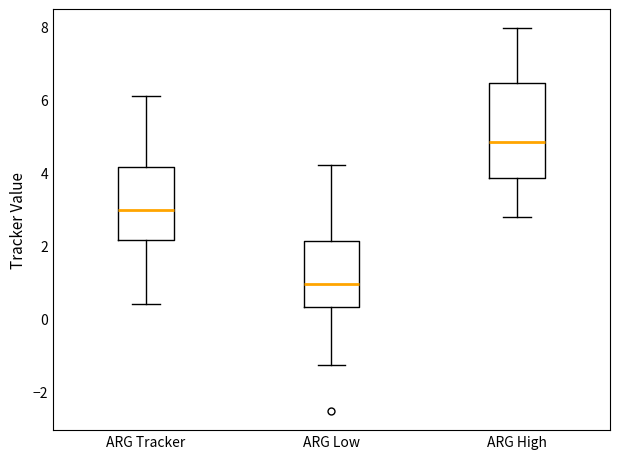

Reading left to right, read every box against the y-axis: the position of its median line, the range the box covers, and the ends of its whiskers. The values are not printed on the chart, so give them approximately, as read against the axis.

ARG Tracker: median 3.0, box 2.2 to 4.2, whiskers 0.4 to 6.0
ARG Low: median 1.0, box 0.4 to 2.2, whiskers -1.2 to 4.2
ARG High: median 4.8, box 3.8 to 6.4, whiskers 2.8 to 8.0